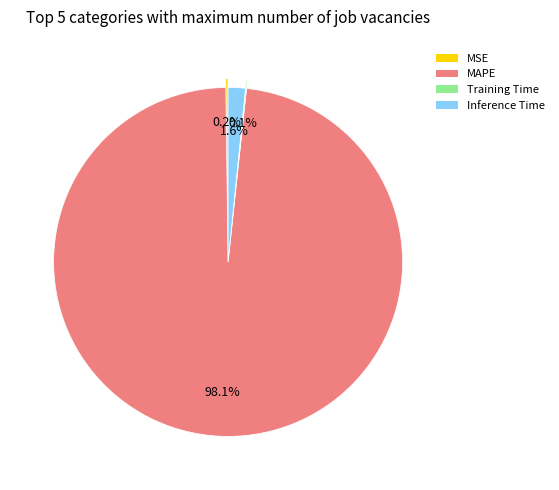

How much of the chart is everything except Training Time?

99.9%